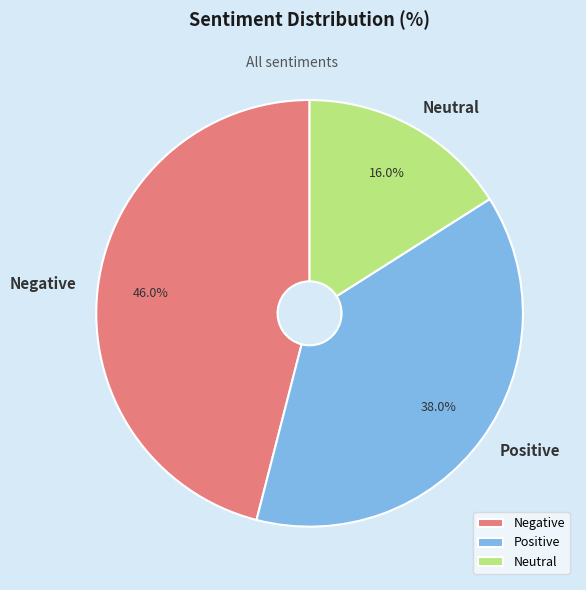

How many segments does this pie chart have?

3